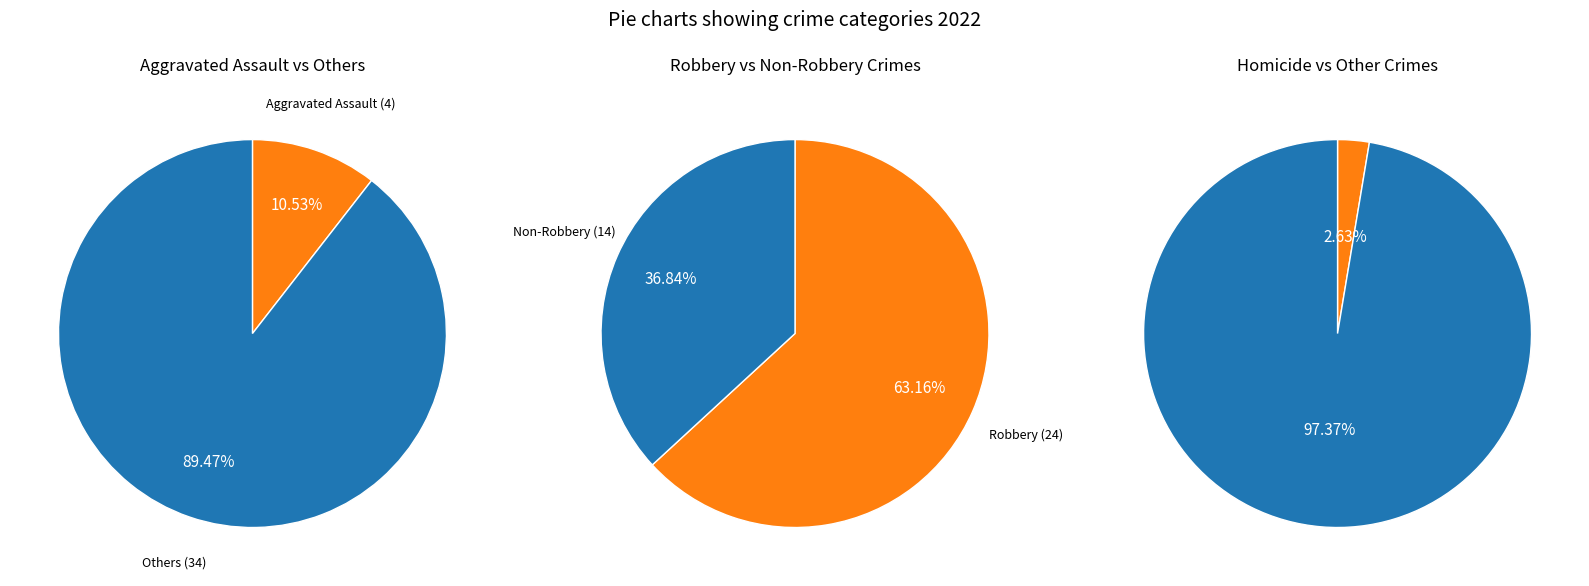

What is the change in value from Aggravated Assault to Total?

+34